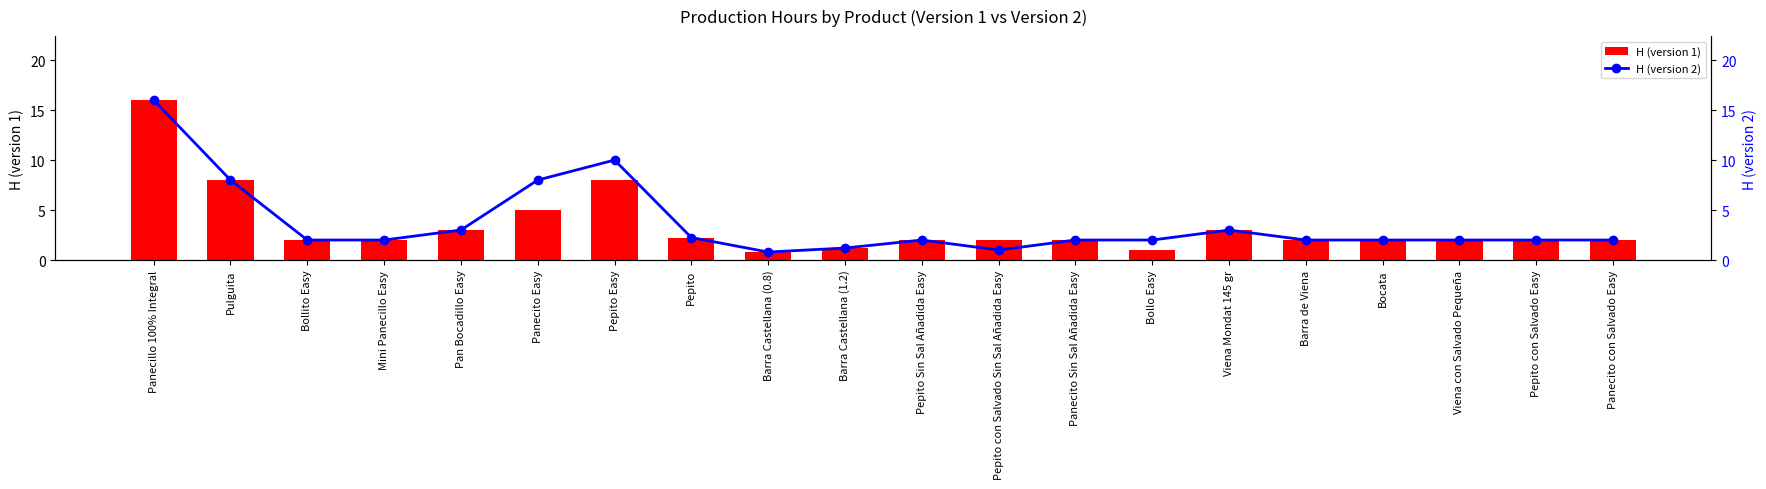

Reading left to right, what are all the values shown in this chart?

H (version 1): Panecillo 100% Integral=16.0	Pulguita=8.0	Bollito Easy=2.0	Mini Panecillo Easy=2.0	Pan Bocadillo Easy=3.0	Panecito Easy=5.0	Pepito Easy=8.0	Pepito=2.2	Barra Castellana (0.8)=0.8	Barra Castellana (1.2)=1.2	Pepito Sin Sal Añadida Easy=2.0	Pepito con Salvado Sin Sal Añadida Easy=2.0	Panecito Sin Sal Añadida Easy=2.0	Bollo Easy=1.0	Viena Mondat 145 gr=3.0	Barra de Viena=2.0	Bocata=2.0	Viena con Salvado Pequeña=2.0	Pepito con Salvado Easy=2.0	Panecito con Salvado Easy=2.0
H (version 2): Panecillo 100% Integral=16.0	Pulguita=8.0	Bollito Easy=2.0	Mini Panecillo Easy=2.0	Pan Bocadillo Easy=3.0	Panecito Easy=8.0	Pepito Easy=10.0	Pepito=2.2	Barra Castellana (0.8)=0.8	Barra Castellana (1.2)=1.2	Pepito Sin Sal Añadida Easy=2.0	Pepito con Salvado Sin Sal Añadida Easy=1.0	Panecito Sin Sal Añadida Easy=2.0	Bollo Easy=2.0	Viena Mondat 145 gr=3.0	Barra de Viena=2.0	Bocata=2.0	Viena con Salvado Pequeña=2.0	Pepito con Salvado Easy=2.0	Panecito con Salvado Easy=2.0